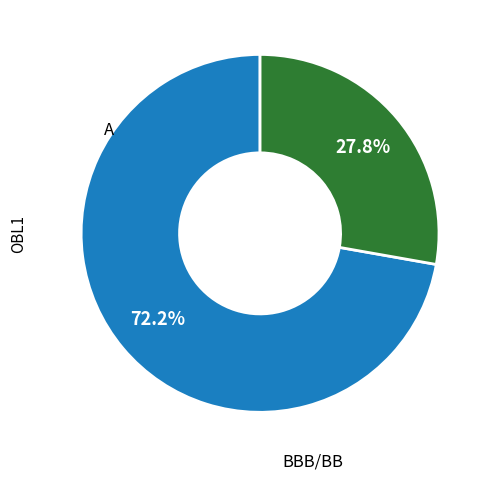

Does any single category account for the majority?

Yes